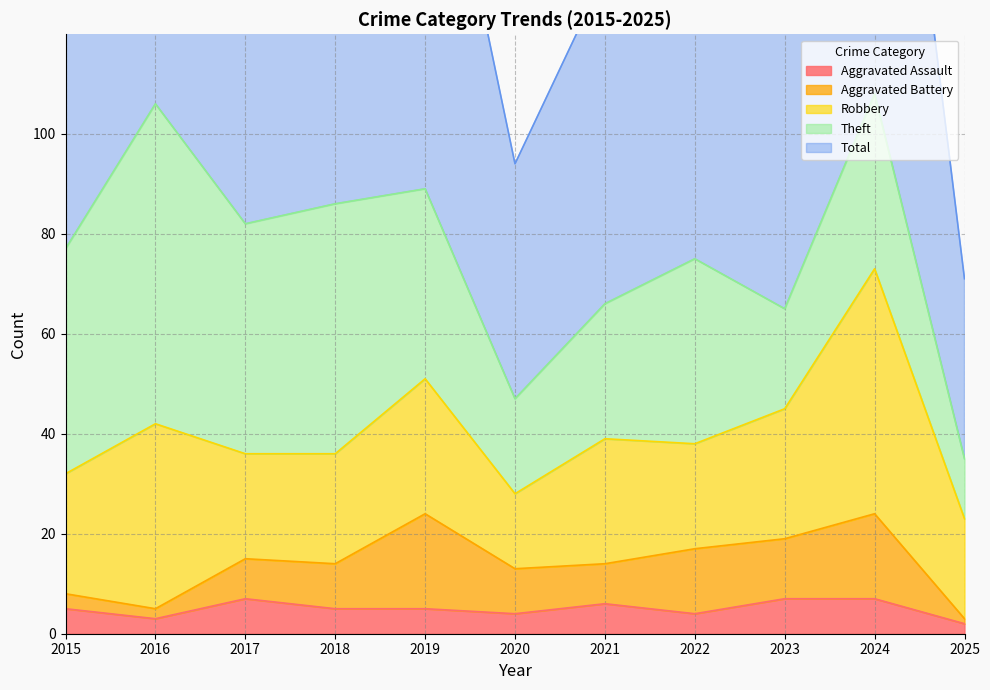

What is the difference between the maximum and minimum values in the Aggravated Assault series?

5